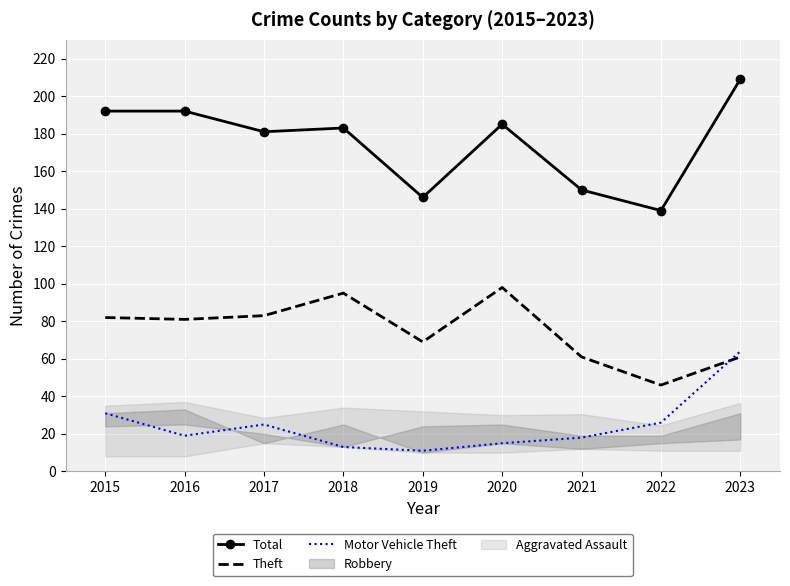

What is the approximate value of Total at 2021?

150